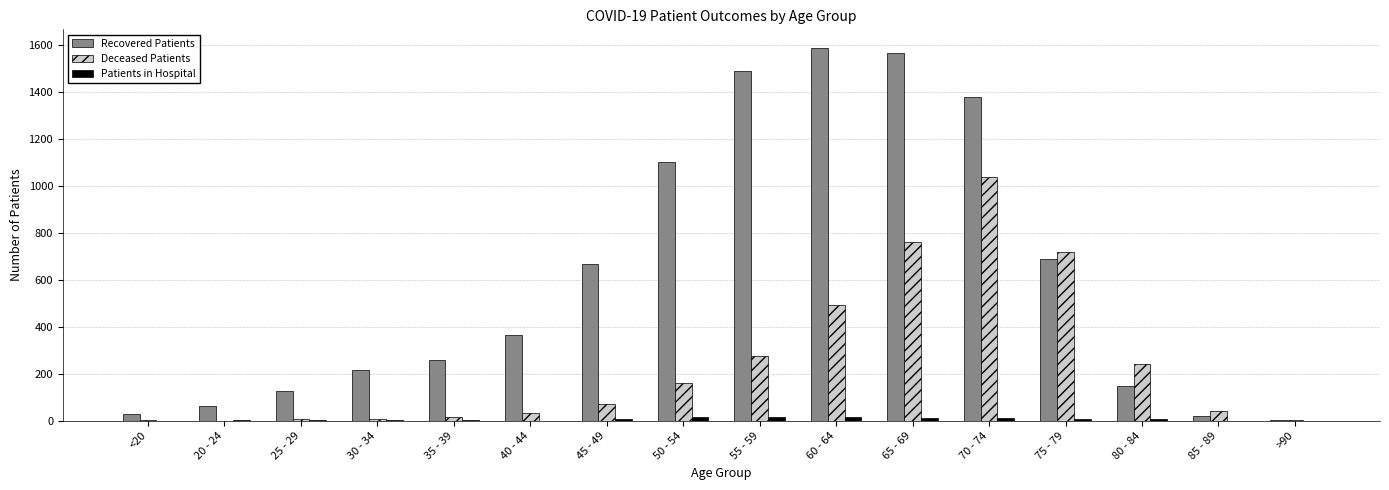

Between 50 - 54 and 75 - 79, which series saw the biggest shift?

Deceased Patients